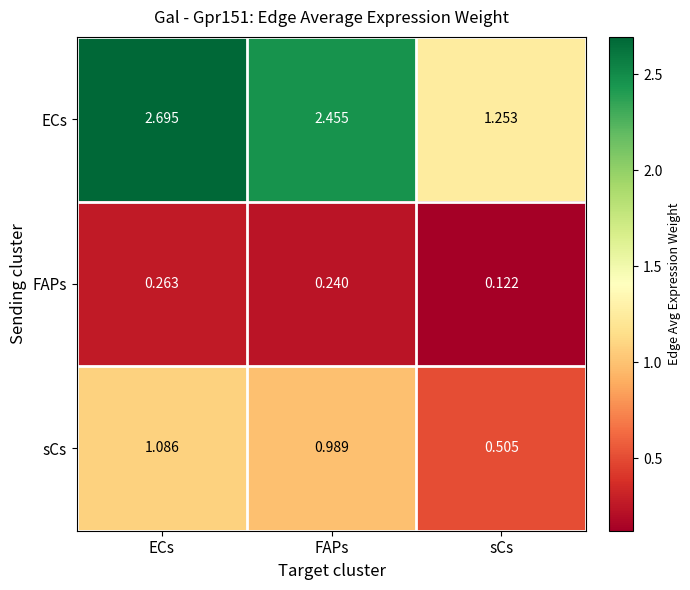

At which label is FAPs closest to 0?

sCs